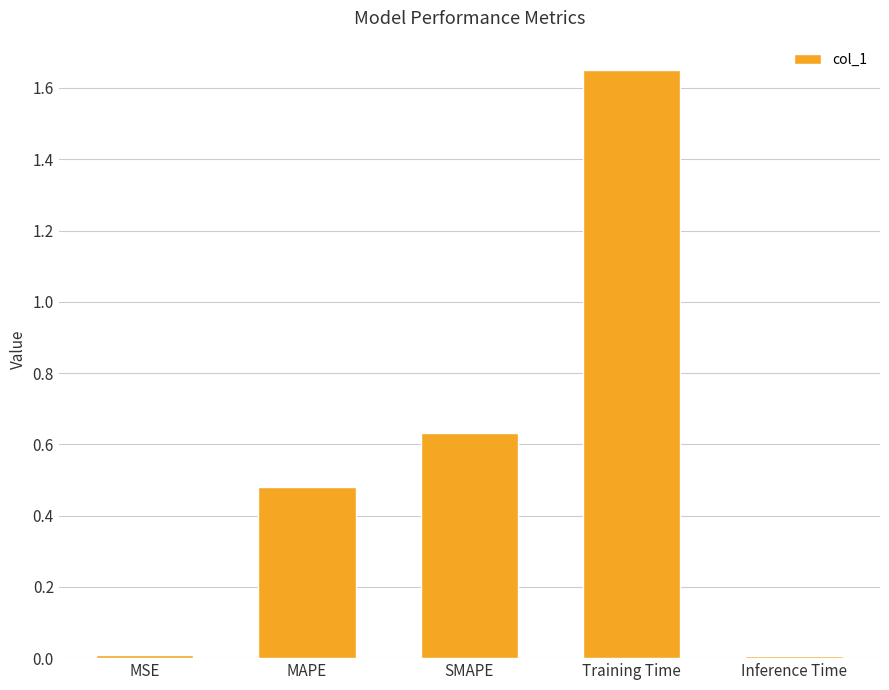

What is the difference between the maximum and second lowest values?

1.6